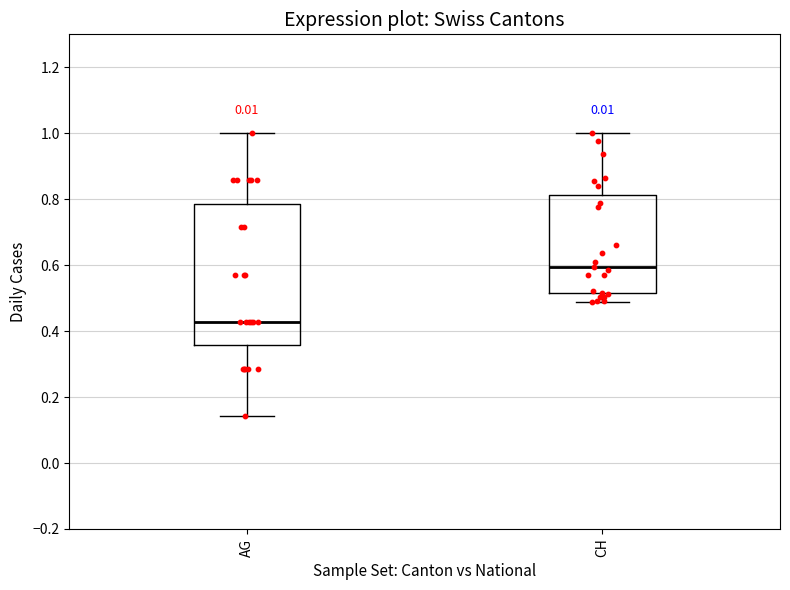

Which box has the lowest median line?

AG